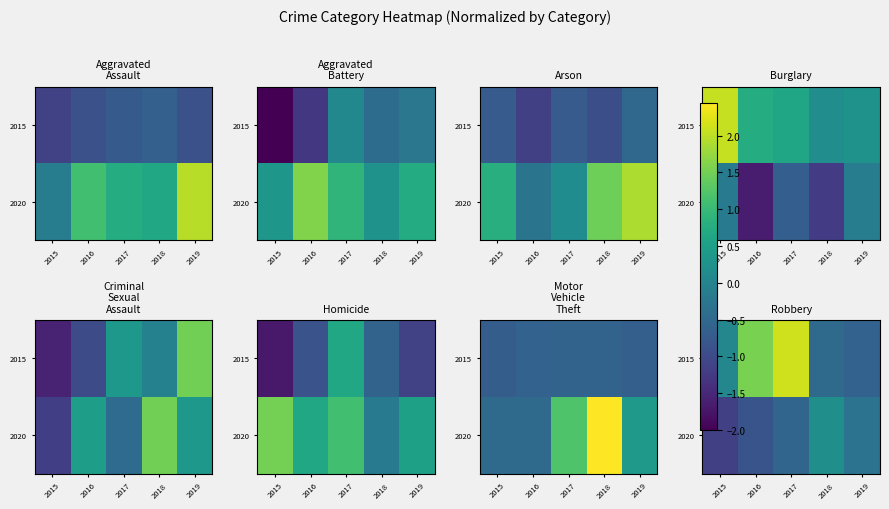

List the series in order of their overall mean, lowest first.

2020, 2015